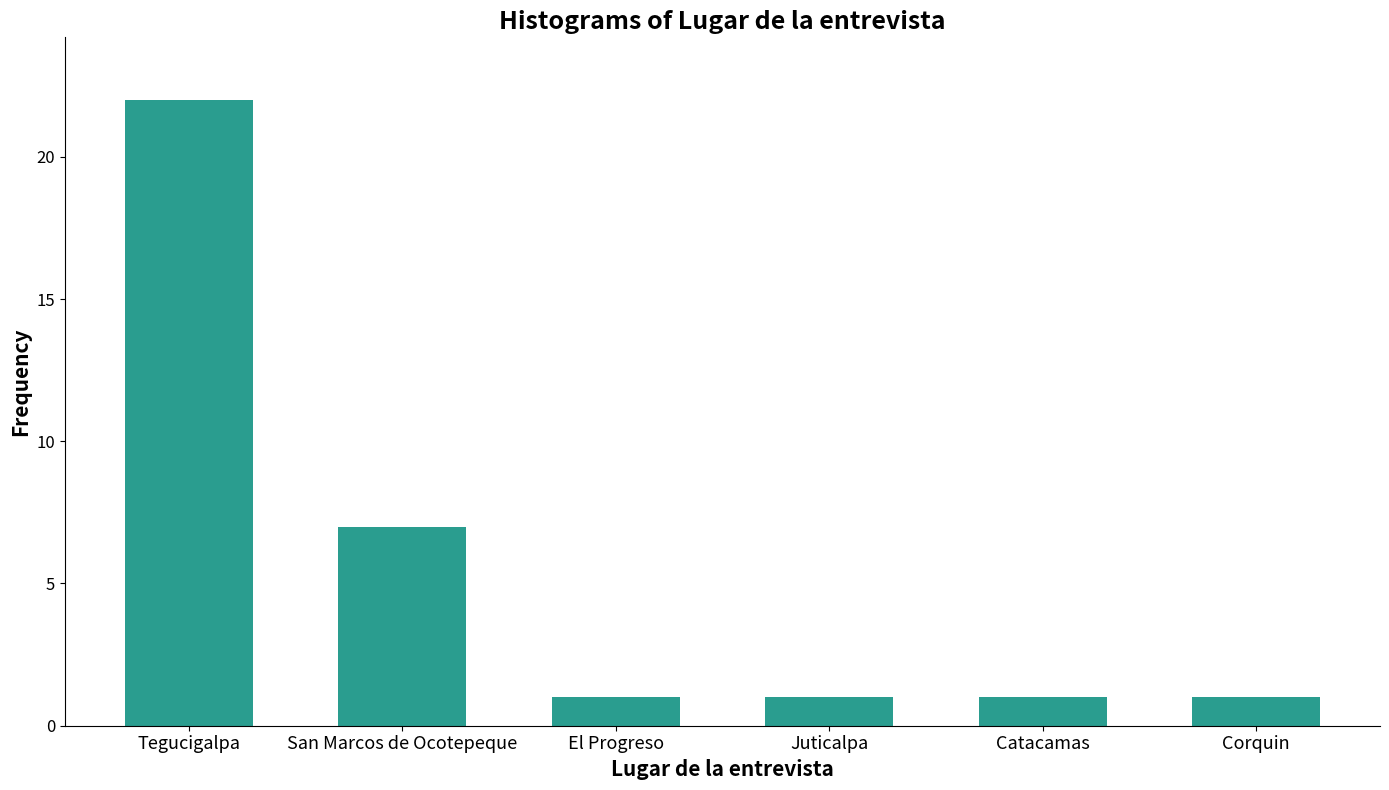

Count the number of categories in the chart.

6